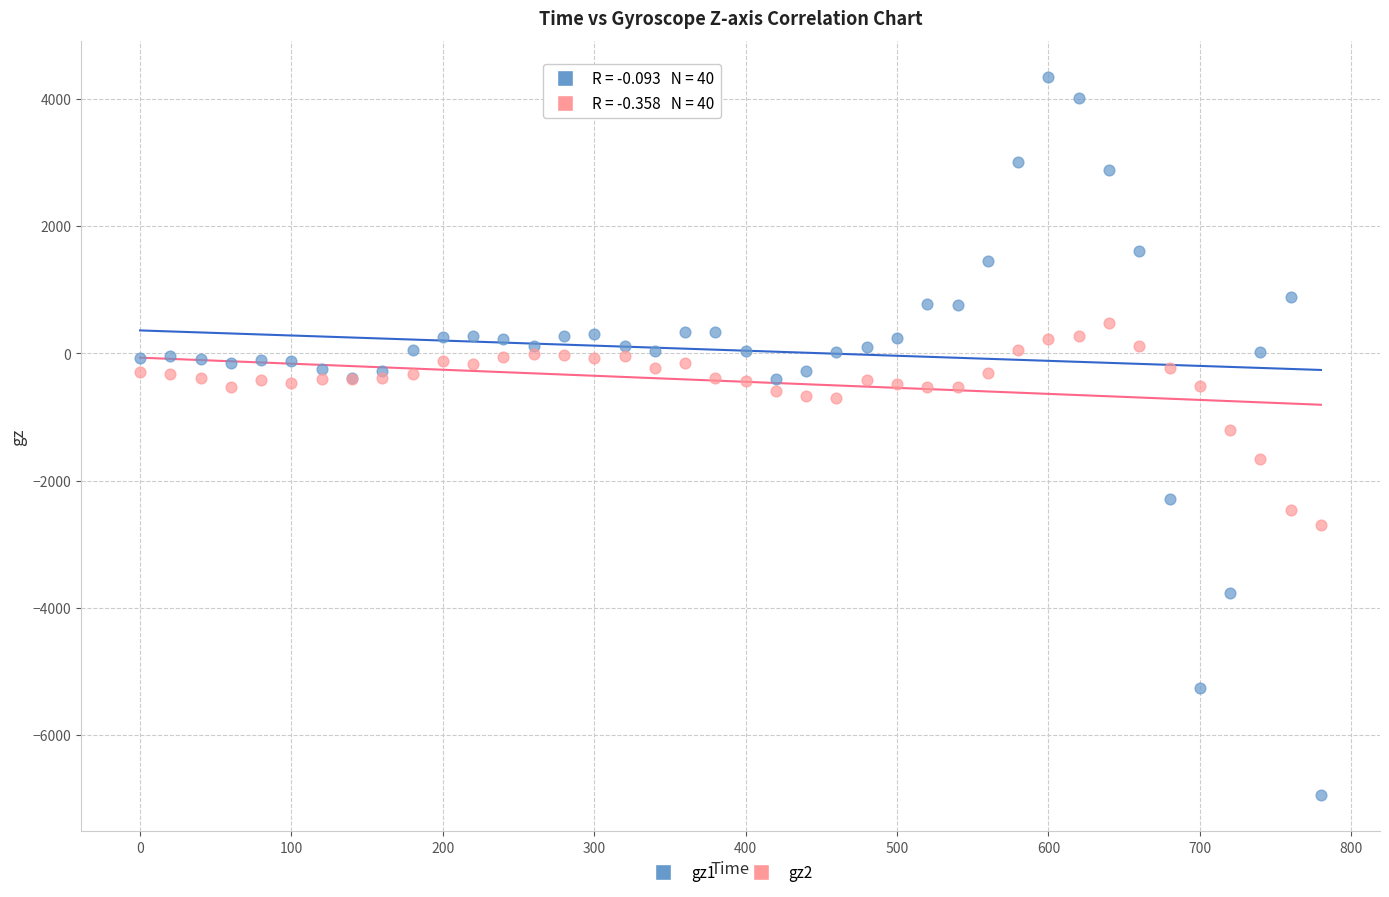

Which series contains the highest Y value?

gz1